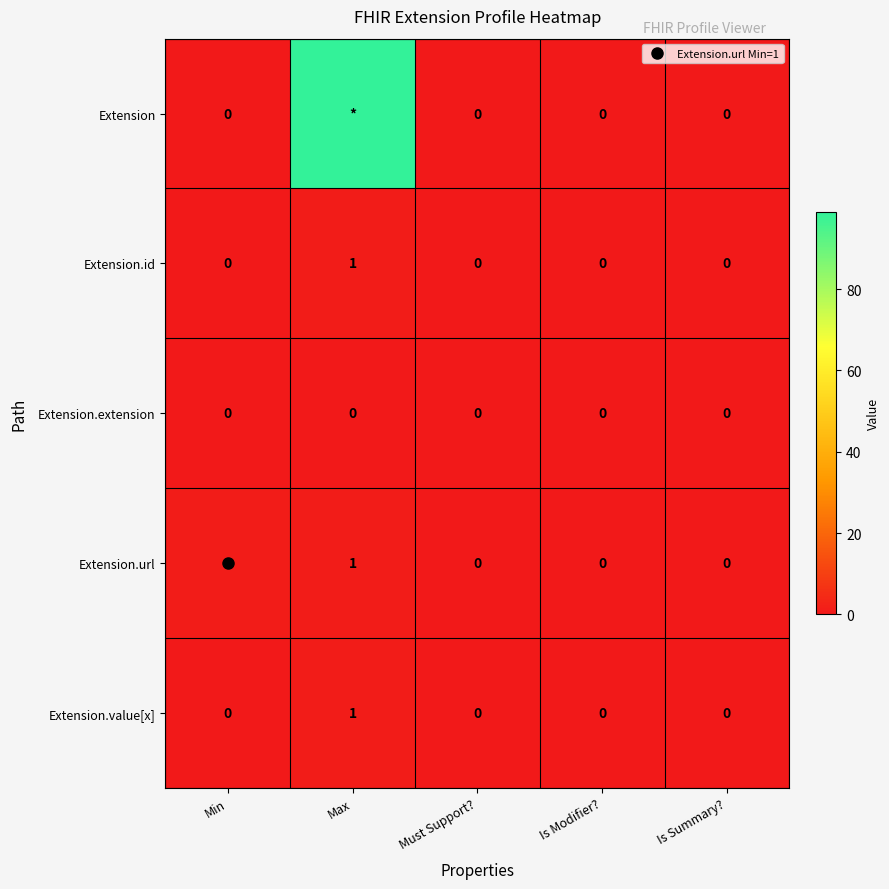

True or false: Extension.value[x] has a value of -1 at Min.

False